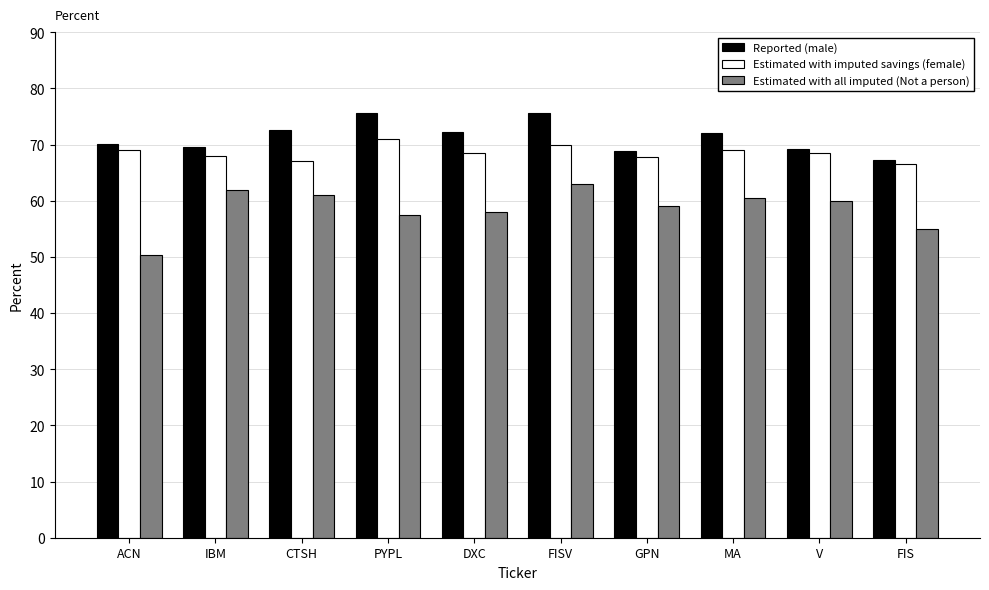

True or false: Estimated with imputed savings (female) has a value of 66.5 at FIS.

True